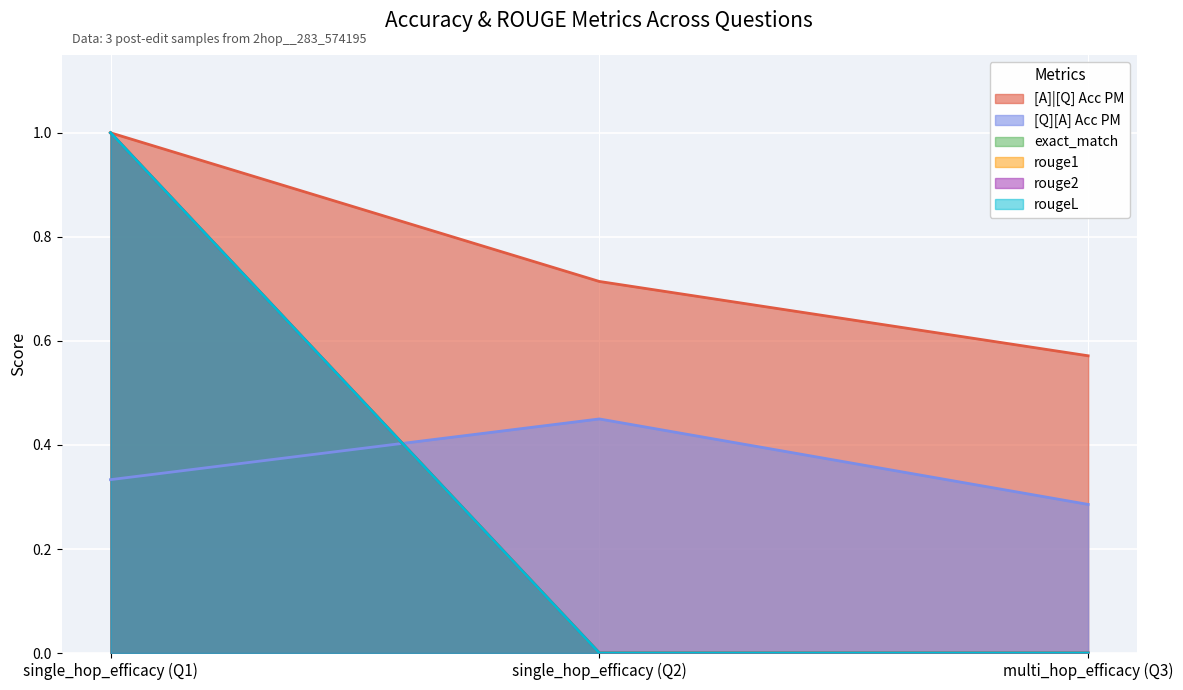

True or false: rouge1 has a value of 0.3 at single_hop_efficacy (Q2).

False